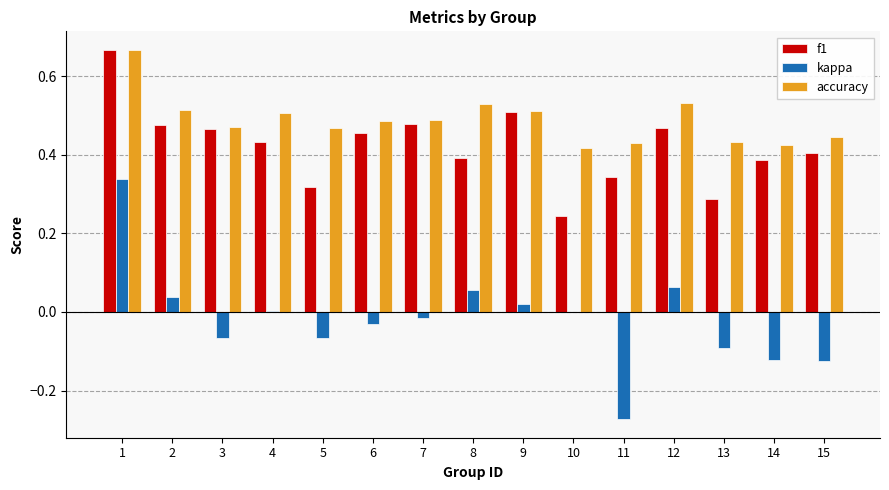

Which series has the largest total across all categories?

accuracy